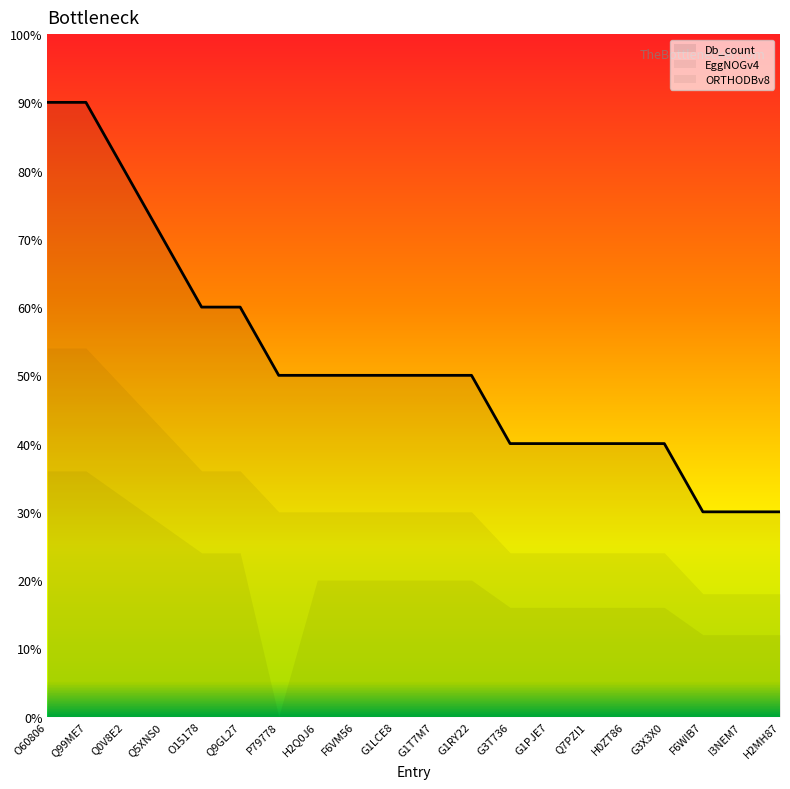

At which label does Db_count first exceed 5?

O60806